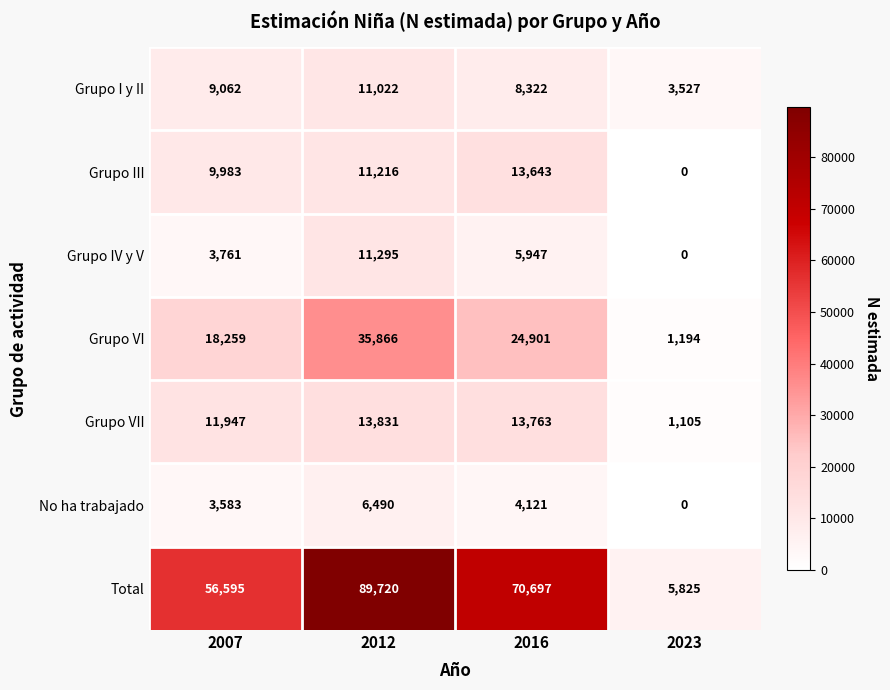

What is the approximate value of Grupo III at 2007?

9983